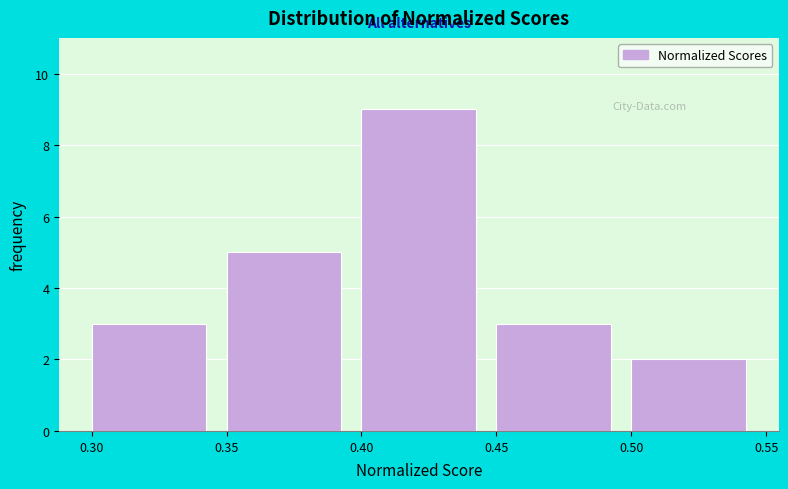

Which range on the x-axis has the tallest bar?

0.40 to 0.45